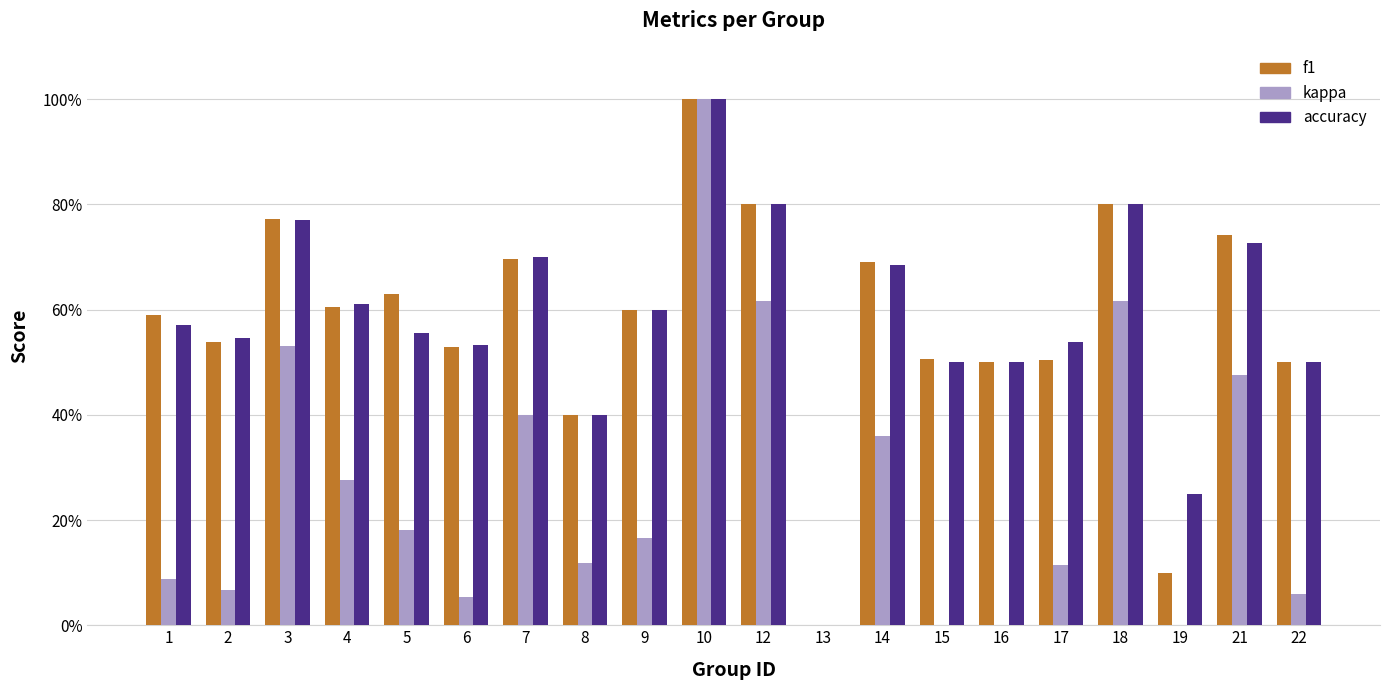

How many values in the f1 series exceed 0?

19